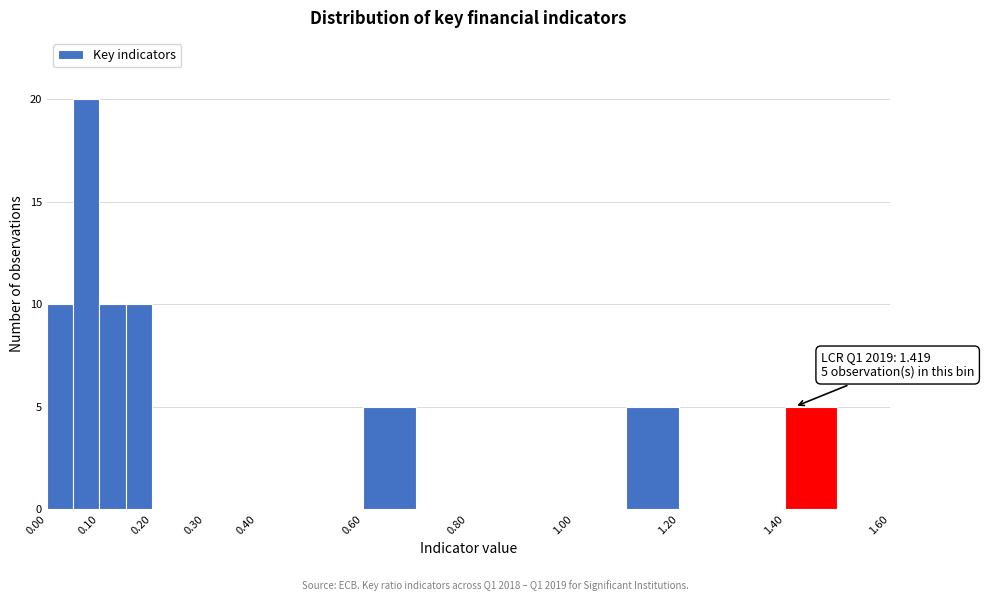

Which range on the x-axis has the tallest bar?

0.05 to 0.10